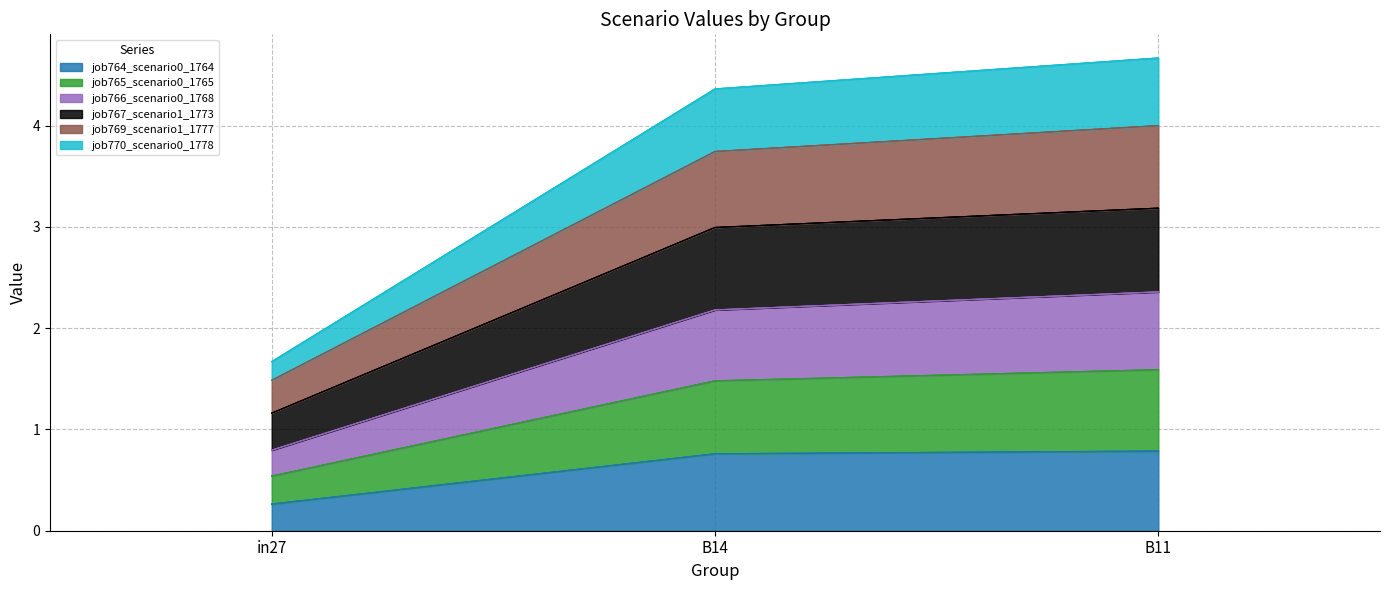

Which category has the lowest value in the job764_scenario0_1764 series?

in27